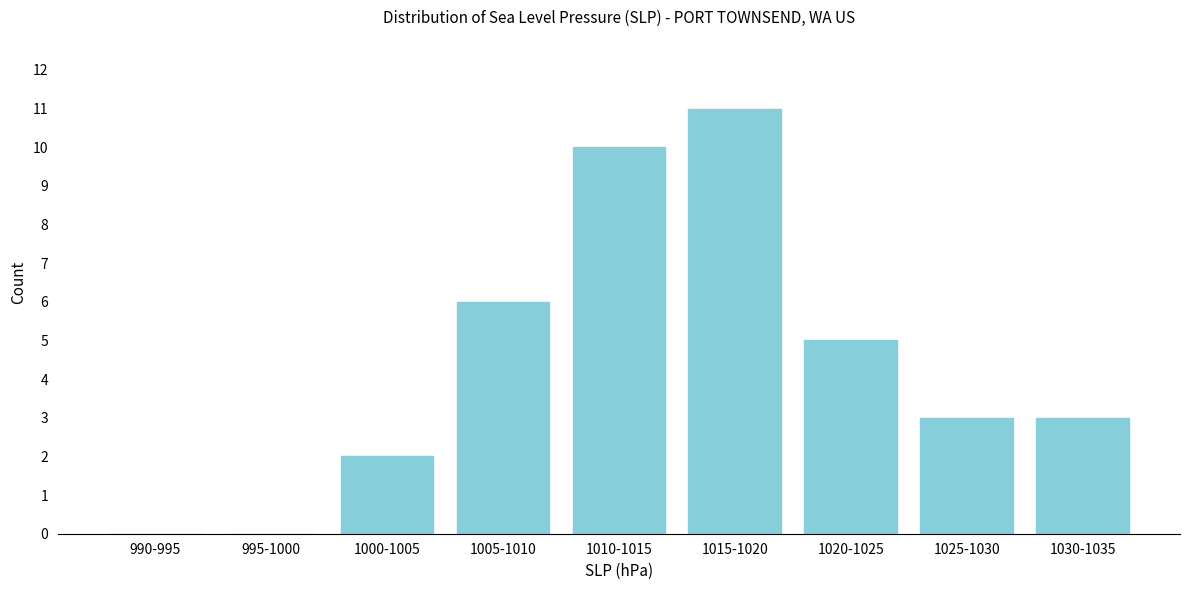

Reading left to right, list all the values displayed in this chart.

990-995=0	995-1000=0	1000-1005=2	1005-1010=6	1010-1015=10	1015-1020=11	1020-1025=5	1025-1030=3	1030-1035=3